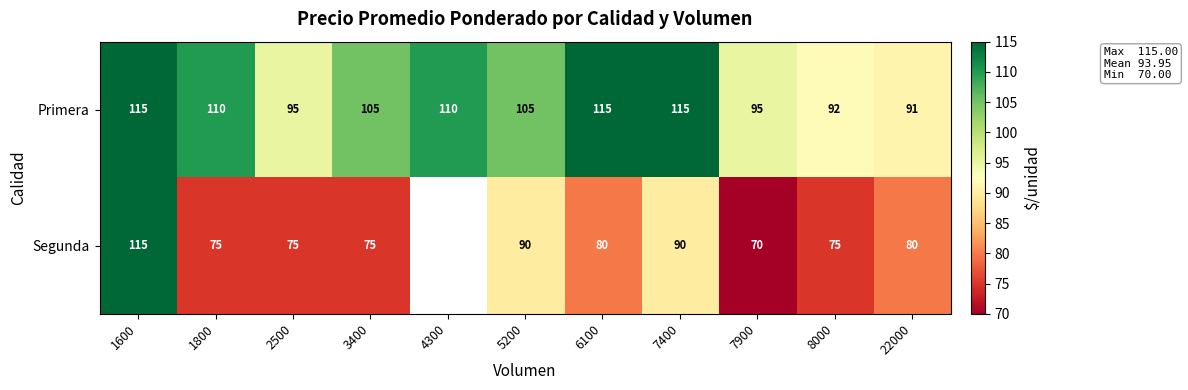

Count the Primera values in the range 95 to 115.

9